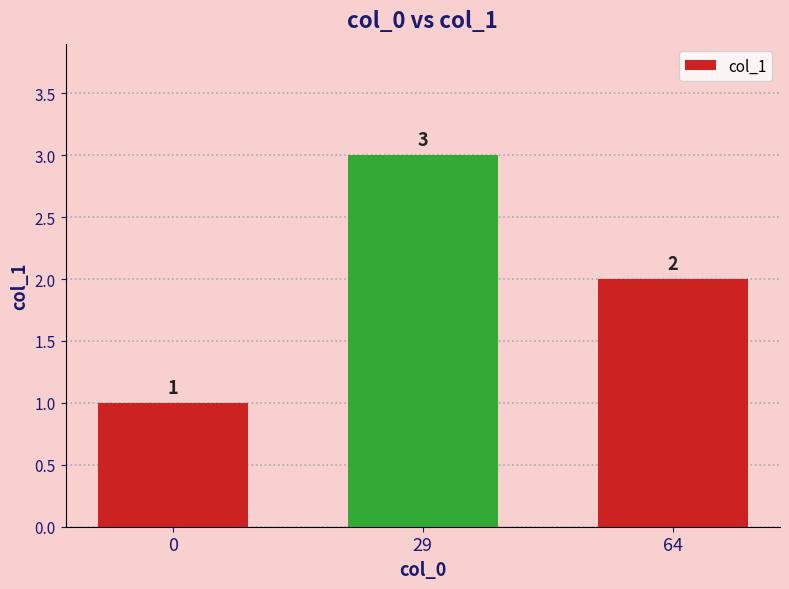

What is the change in value from 0 to 64?

+1